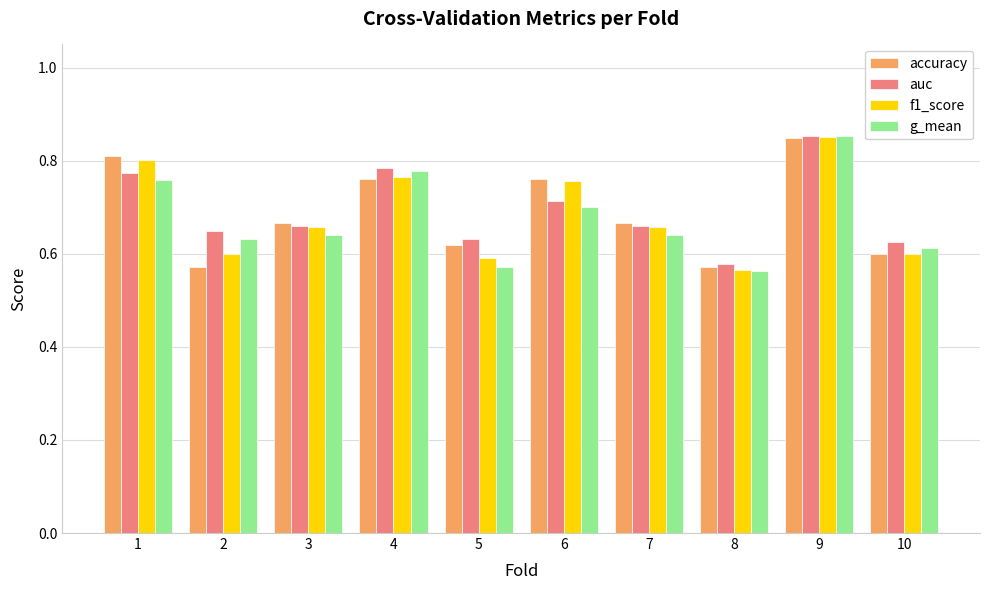

What is the sum of all accuracy values?

6.9